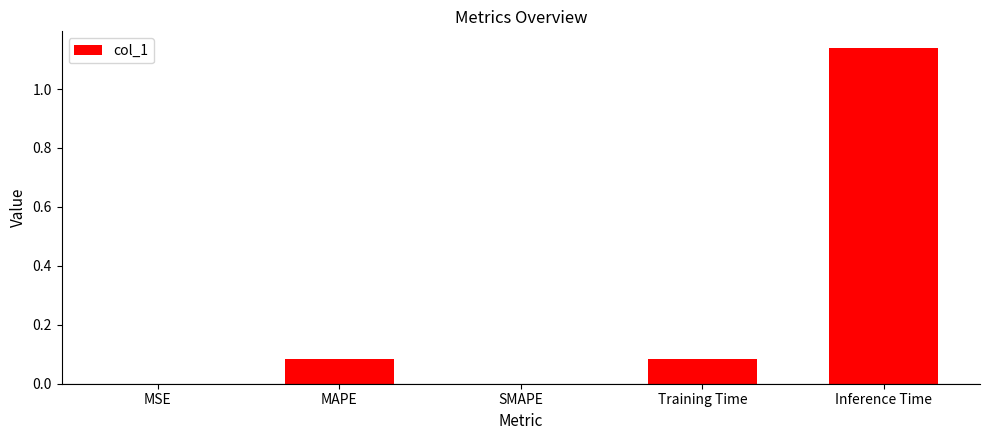

Which category has the highest value across all series?

Inference Time